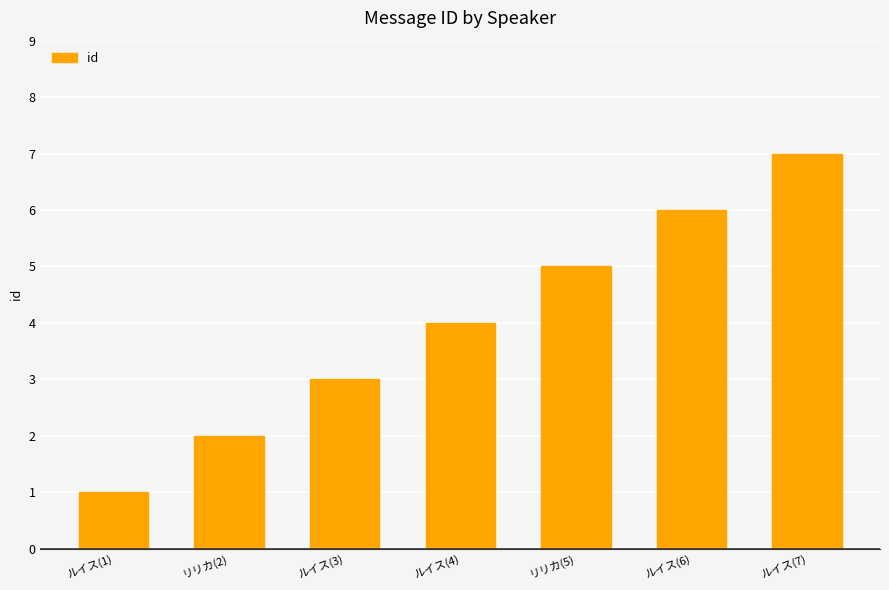

At which category does the chart reach its peak across all series?

ルイス(7)